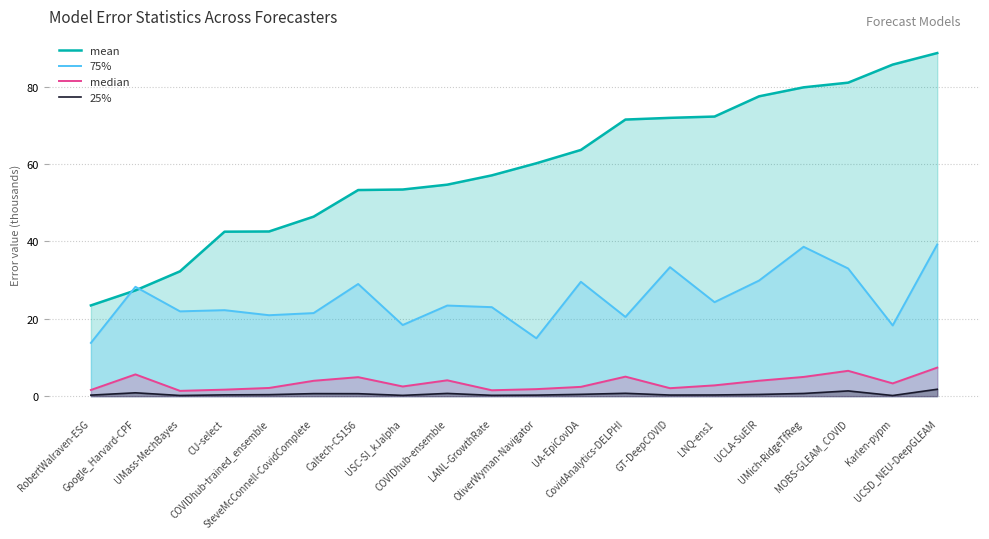

Is the value of median at Caltech-CS156 greater than the value of 25% at UMass-MechBayes?

Yes